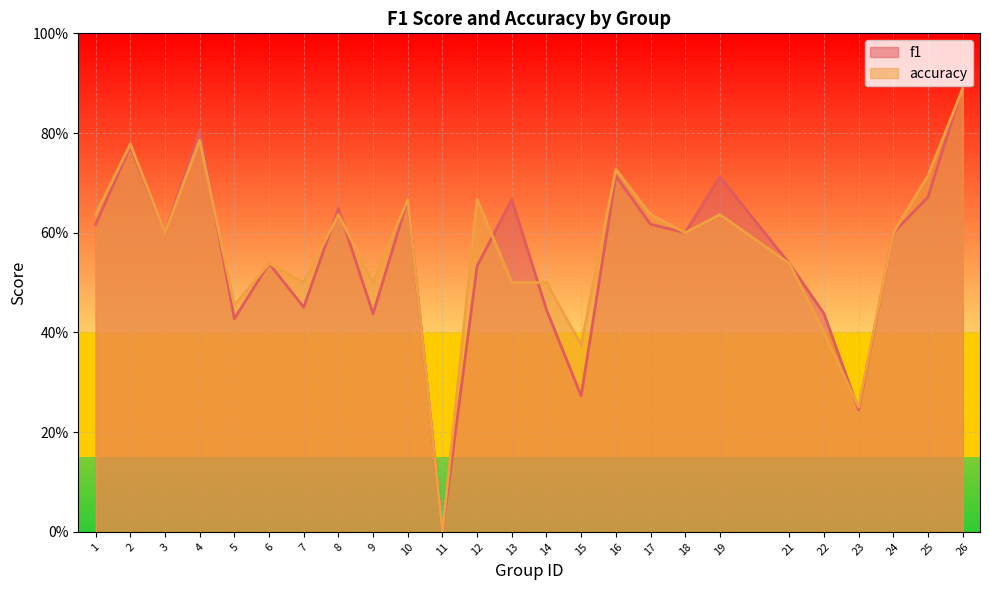

What is the value of the accuracy point at the 5th from the left?

0.5